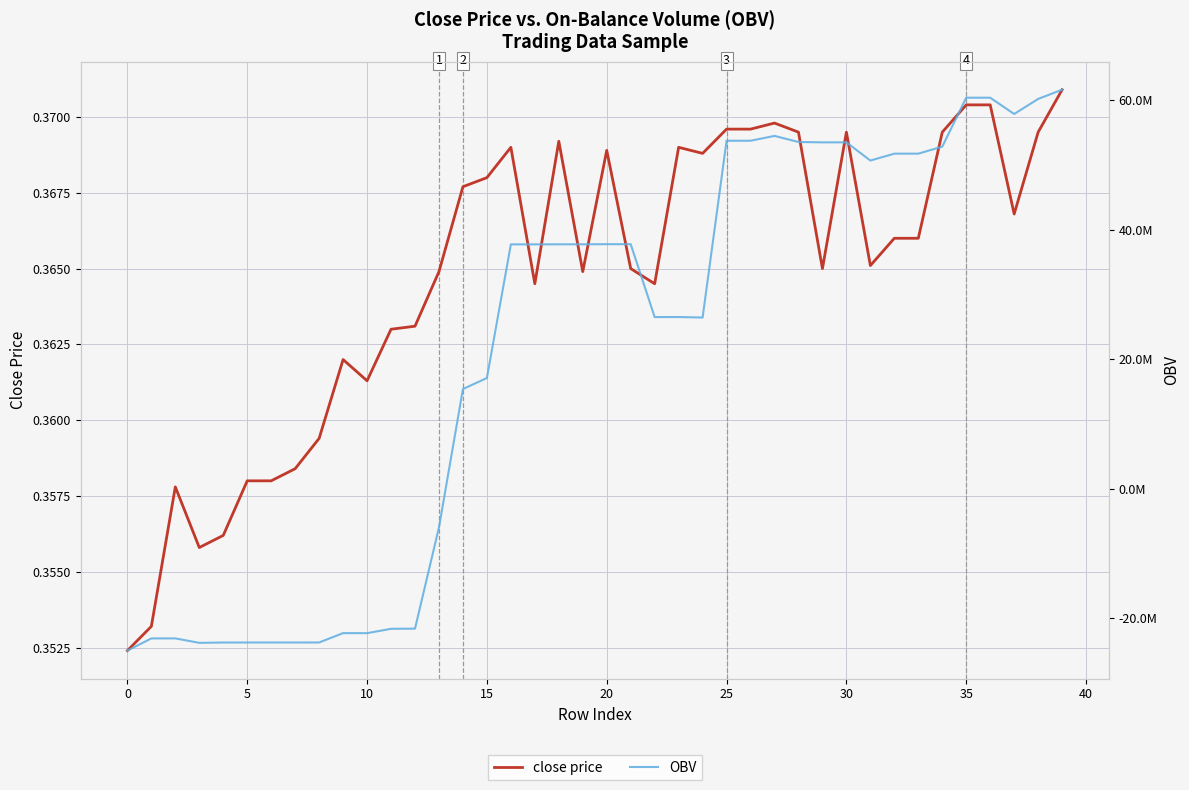

How many lines are shown in the chart?

2